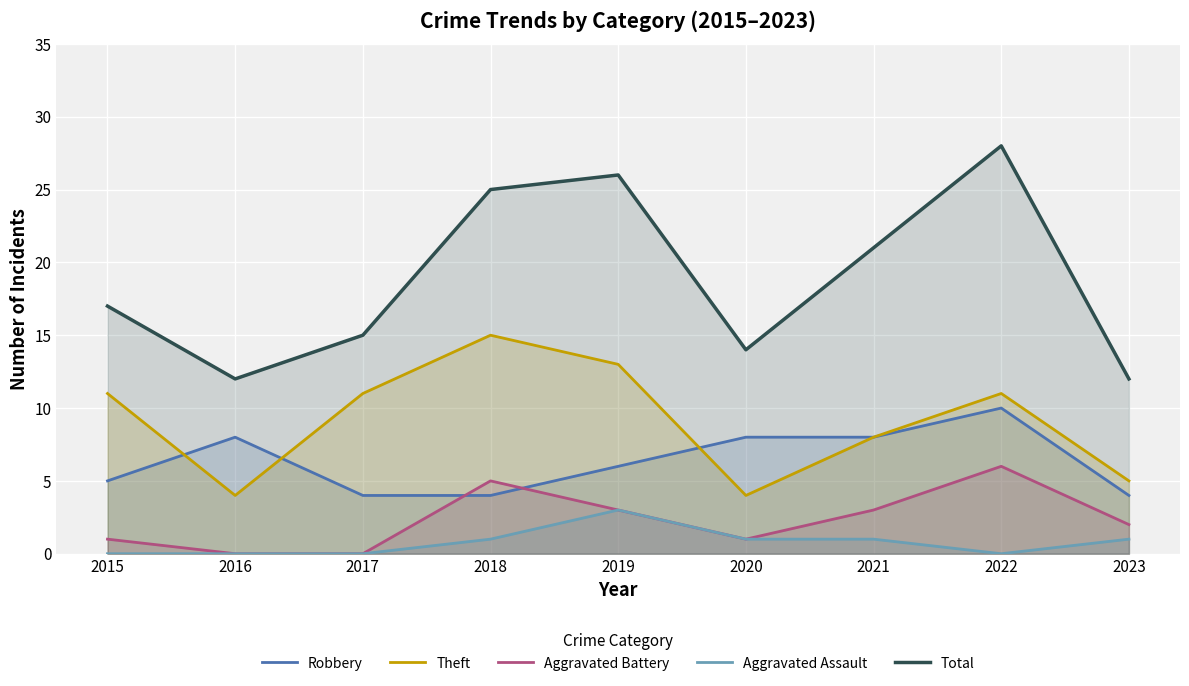

In Robbery, how many points are higher than both neighbors (excluding endpoints)?

2